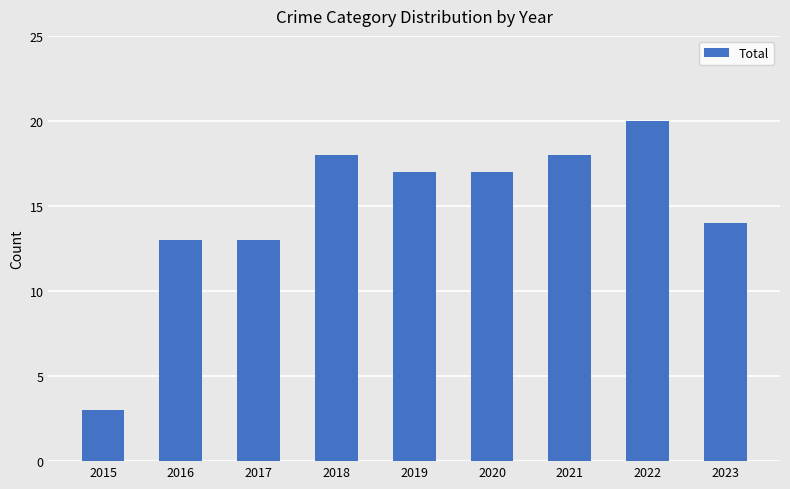

What value does the data have at 2021?

18